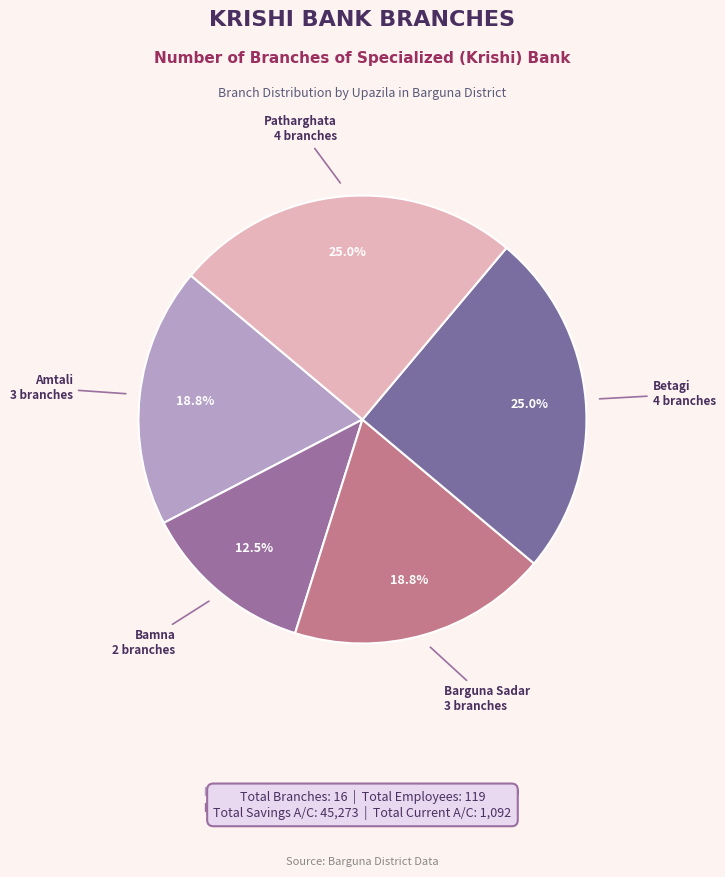

Is there a majority slice in this chart?

No